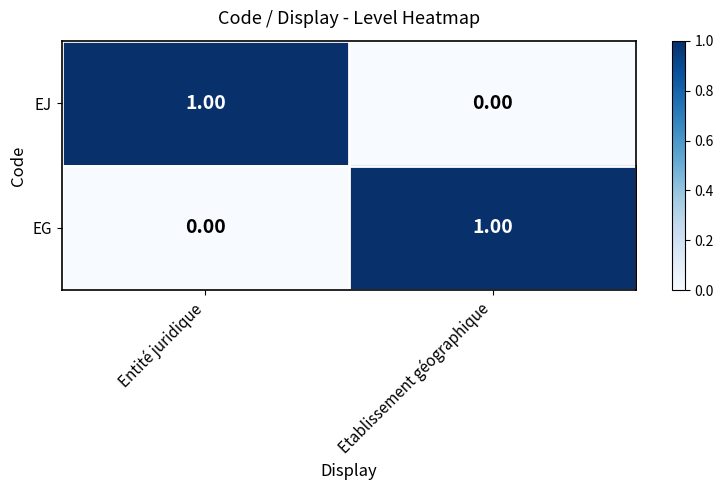

Rank the series at Etablissement géographique from lowest to highest value.

EJ, EG